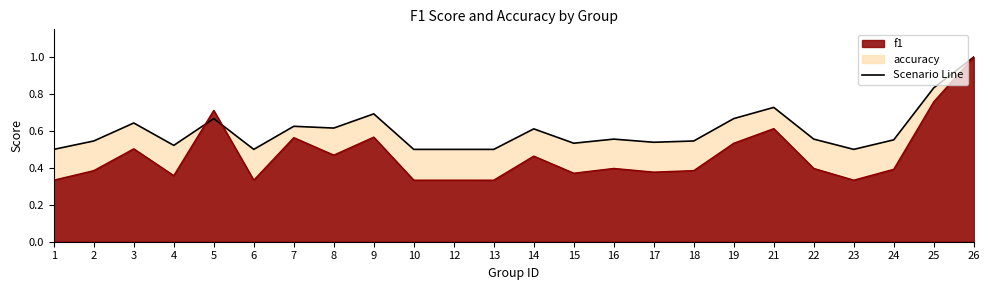

Rank the series at 12 from highest to lowest value.

accuracy, f1